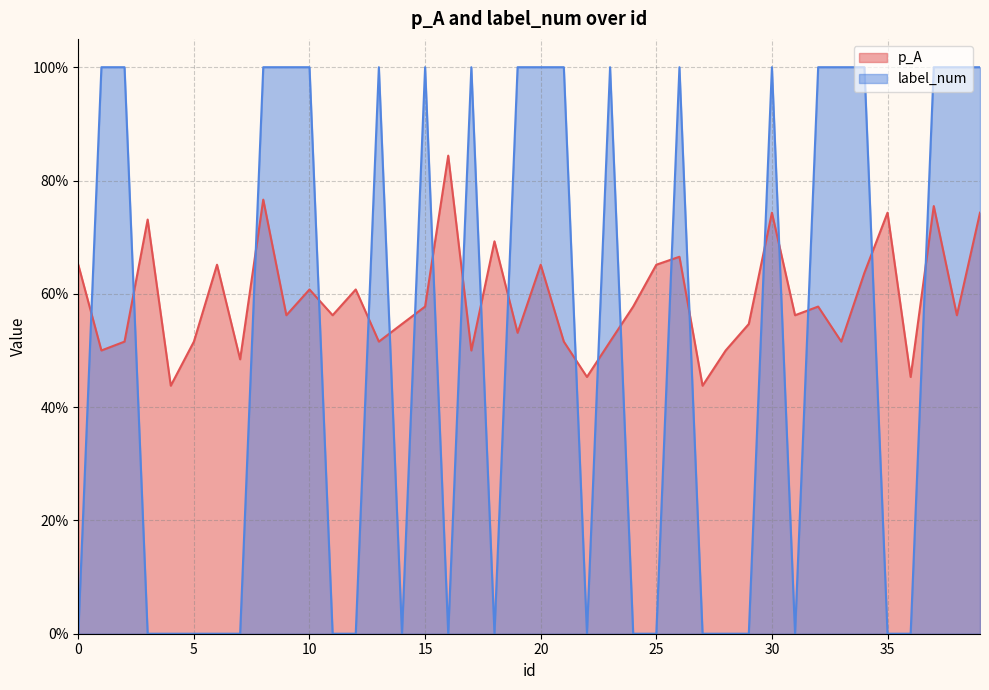

What is the difference between the maximum and second lowest values in the p_A series?

0.4